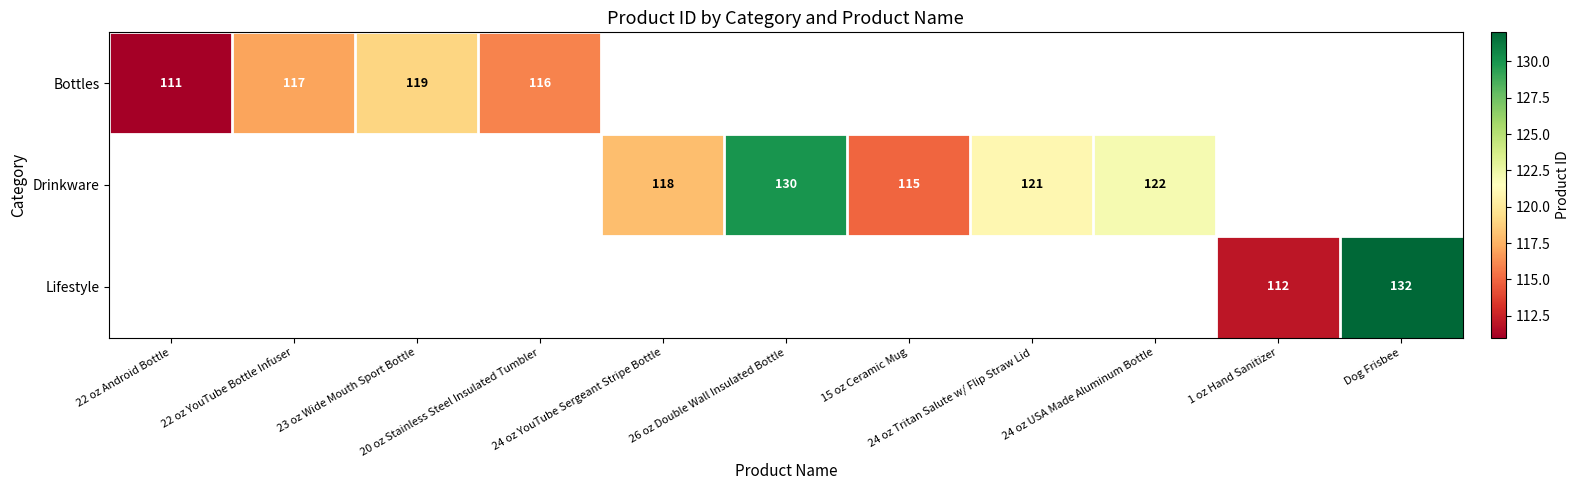

Is the value of Drinkware at 20 oz Stainless Steel Insulated Tumbler greater than the value of Lifestyle at 24 oz USA Made Aluminum Bottle?

No